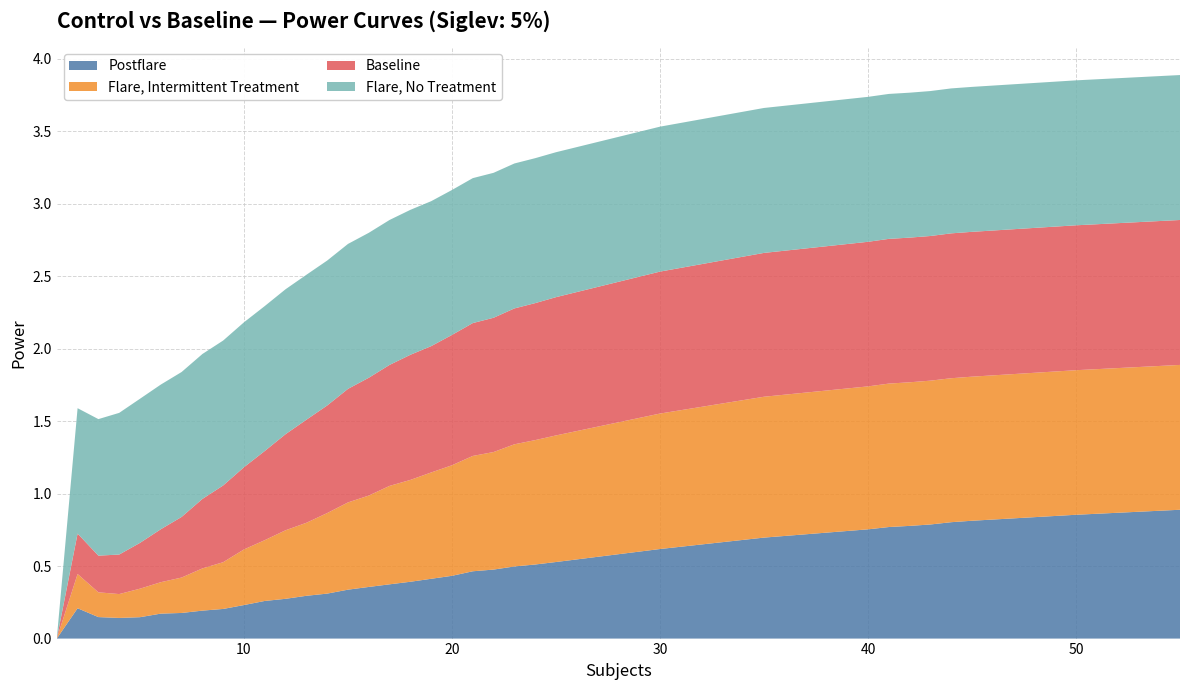

Reading left to right, extract all data points from this chart.

Postflare: 1=0.0	2=0.2	3=0.1	4=0.1	5=0.1	6=0.2	7=0.2	8=0.2	9=0.2	10=0.2	11=0.3	12=0.3	13=0.3	14=0.3	15=0.3	16=0.4	17=0.4	18=0.4	19=0.4	20=0.4	21=0.5	22=0.5	23=0.5	24=0.5	25=0.5	30=0.6	35=0.7	40=0.8	41=0.8	42=0.8	43=0.8	44=0.8	45=0.8	50=0.9	55=0.9
Flare, Intermittent Treatment: 1=0.0	2=0.2	3=0.2	4=0.2	5=0.2	6=0.2	7=0.2	8=0.3	9=0.3	10=0.4	11=0.4	12=0.5	13=0.5	14=0.6	15=0.6	16=0.6	17=0.7	18=0.7	19=0.7	20=0.8	21=0.8	22=0.8	23=0.8	24=0.9	25=0.9	30=0.9	35=1.0	40=1.0	41=1.0	42=1.0	43=1.0	44=1.0	45=1.0	50=1.0	55=1.0
Baseline: 1=0.0	2=0.3	3=0.3	4=0.3	5=0.3	6=0.4	7=0.4	8=0.5	9=0.5	10=0.6	11=0.6	12=0.7	13=0.7	14=0.7	15=0.8	16=0.8	17=0.8	18=0.9	19=0.9	20=0.9	21=0.9	22=0.9	23=0.9	24=0.9	25=1.0	30=1.0	35=1.0	40=1.0	41=1.0	42=1.0	43=1.0	44=1.0	45=1.0	50=1.0	55=1.0
Flare, No Treatment: 1=0.0	2=0.9	3=0.9	4=1.0	5=1.0	6=1.0	7=1.0	8=1.0	9=1.0	10=1.0	11=1.0	12=1.0	13=1.0	14=1.0	15=1.0	16=1.0	17=1.0	18=1.0	19=1.0	20=1.0	21=1.0	22=1.0	23=1.0	24=1.0	25=1.0	30=1.0	35=1.0	40=1.0	41=1.0	42=1.0	43=1.0	44=1.0	45=1.0	50=1.0	55=1.0